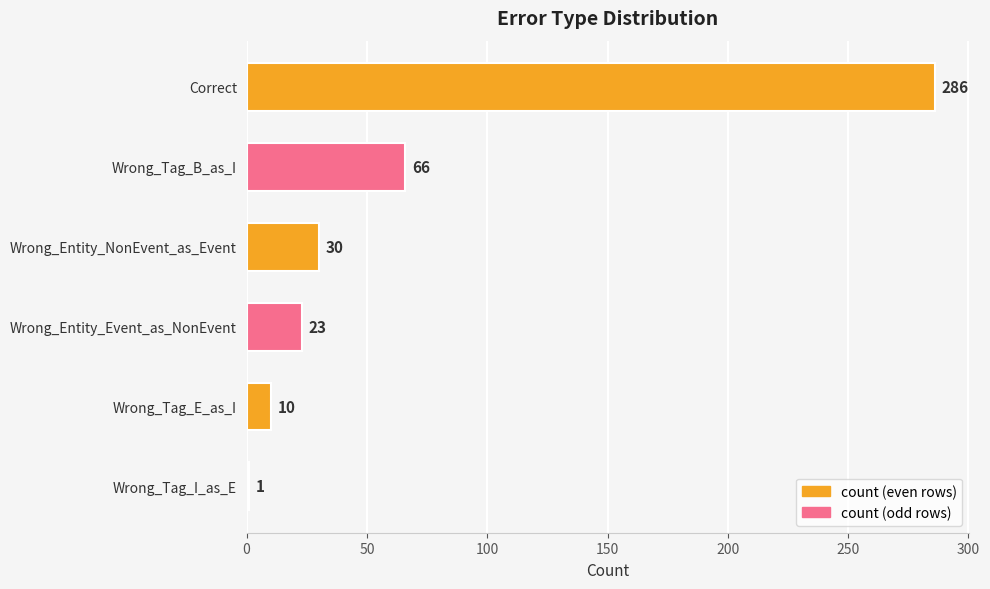

What is the ratio of the value at Wrong_Tag_B_as_I to the value at Wrong_Entity_NonEvent_as_Event?

2.2